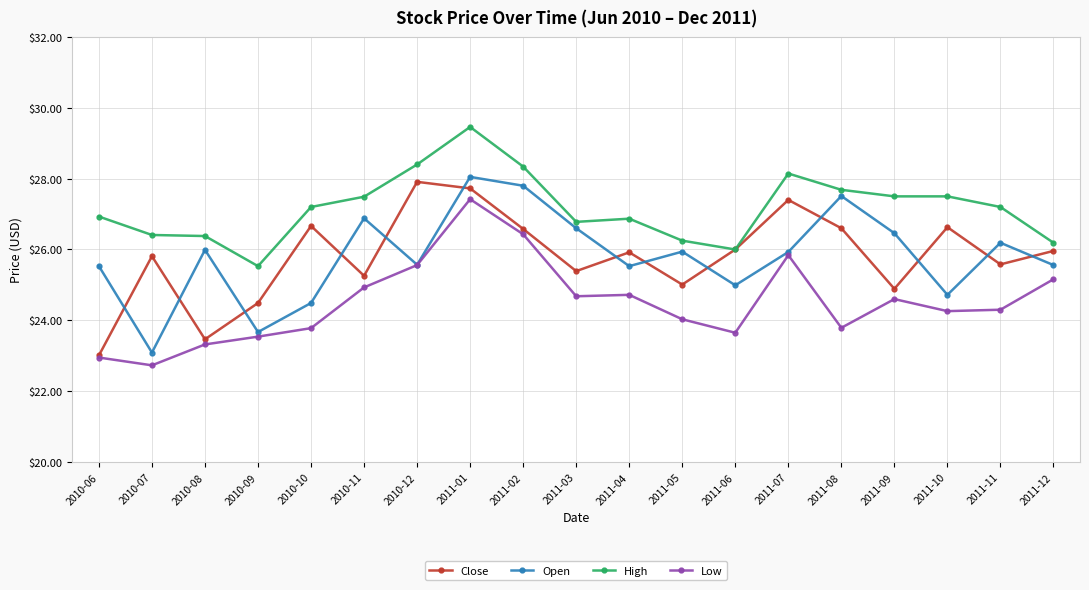

Which category has the highest value in the High series?

2011-01